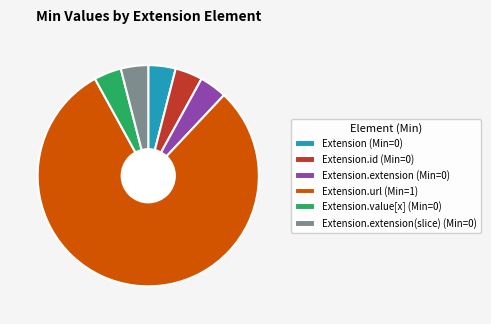

Which slice is the largest?

Extension.url (Min=1)